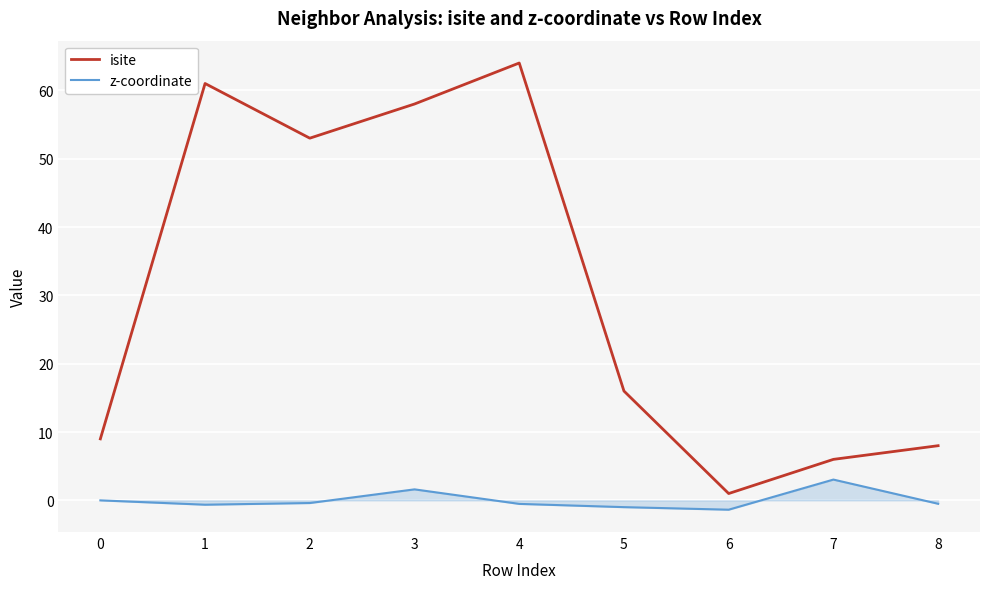

How many lines are shown in the chart?

2